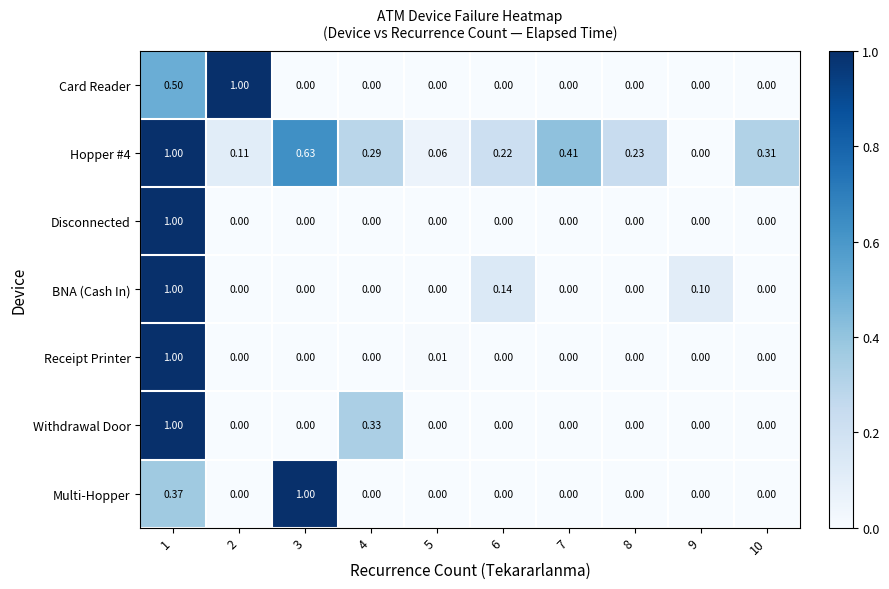

Which series changed the most between 4 and 8?

Withdrawal Door